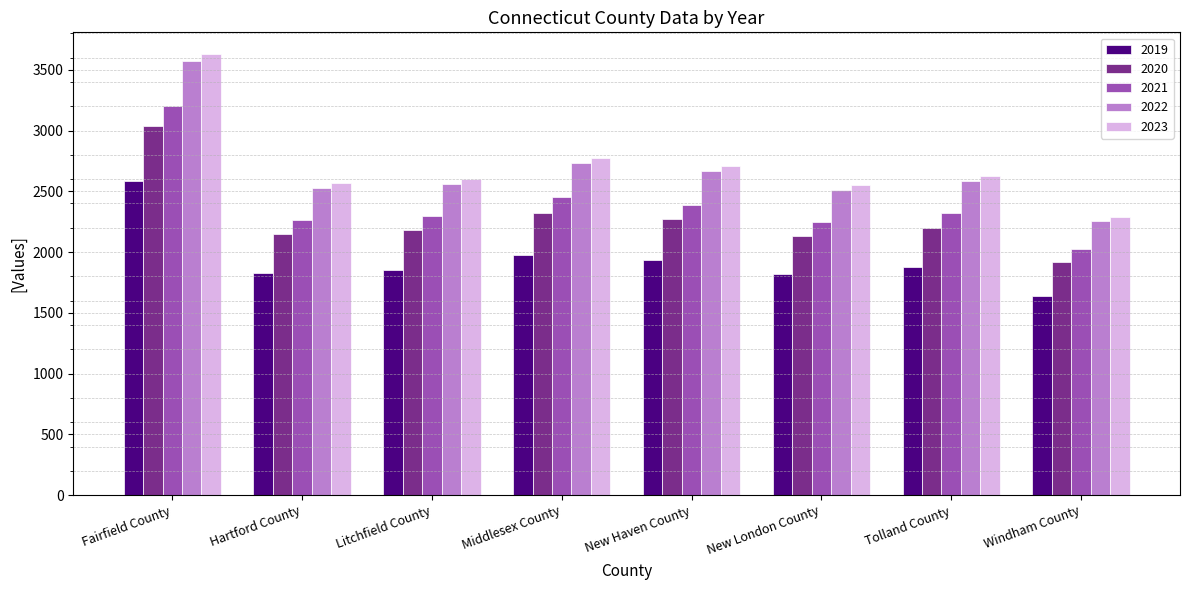

What is the minimum value shown in the chart?

1635